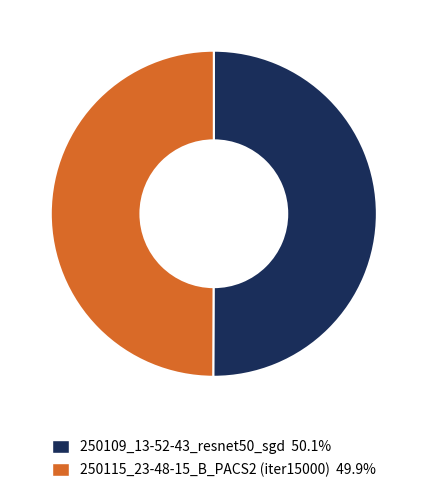

True or false: 250115_23-48-15_B_PACS2 (iter15000) accounts for 50% of the total.

True